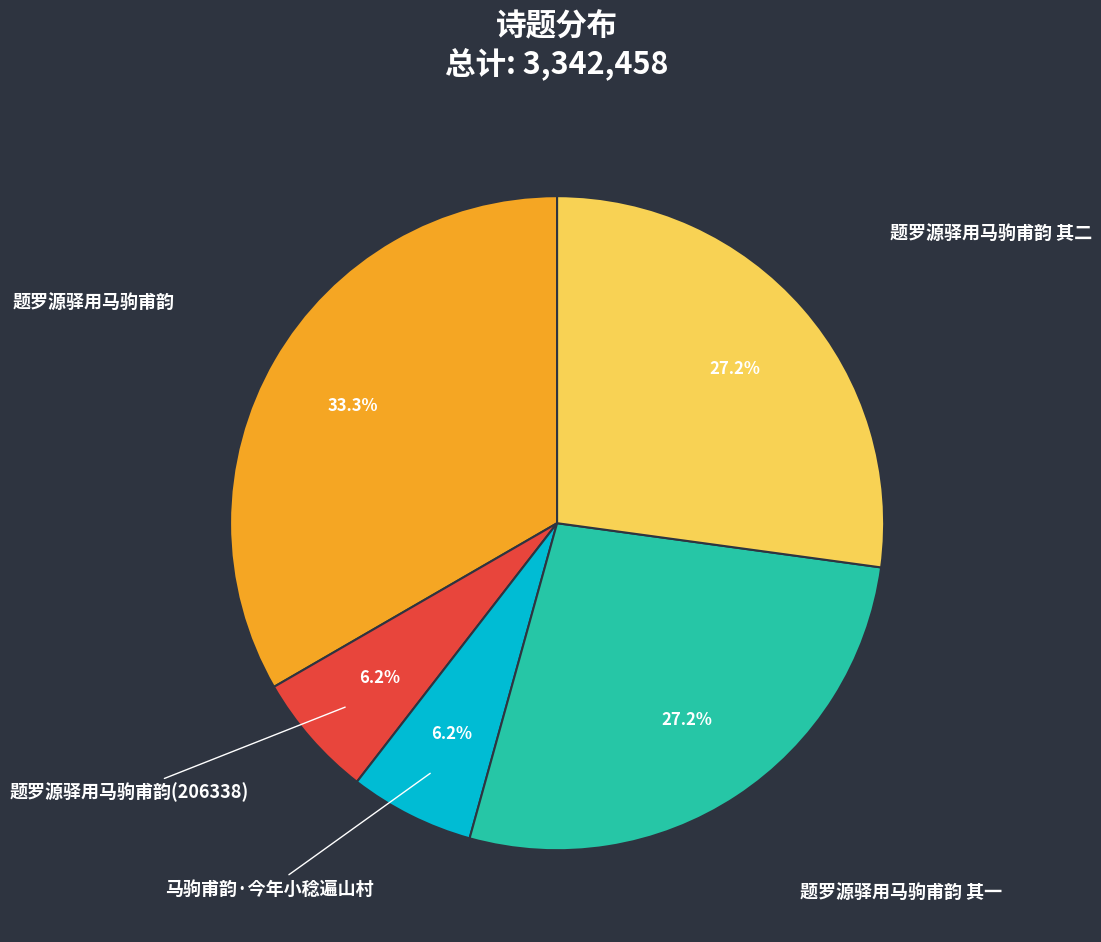

Count the number of slices in the pie.

5